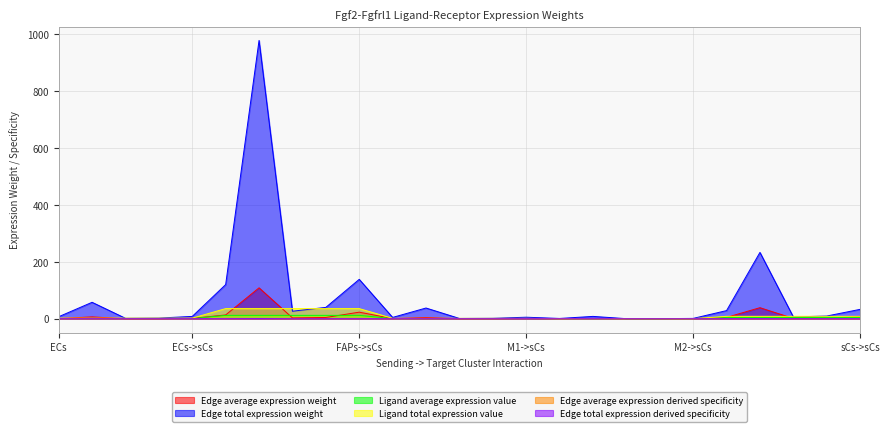

Is it true that Edge average expression derived specificity equals 0.0 at M1->ECs?

True